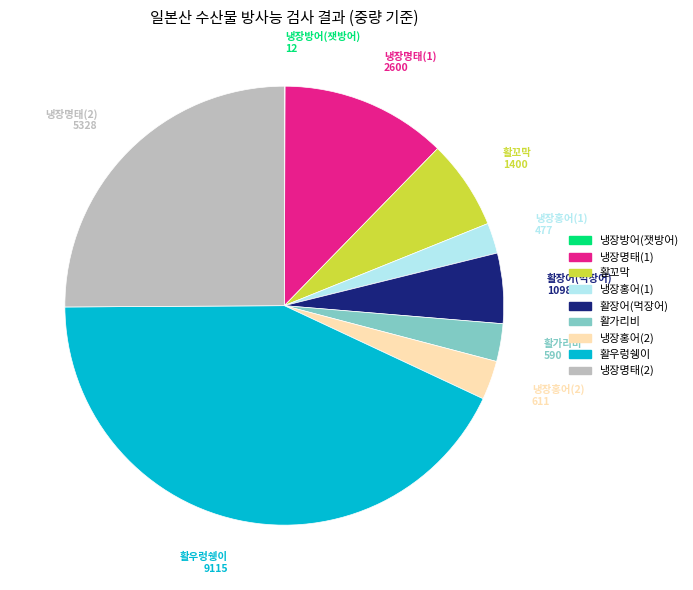

Approximately how many times larger is the value at 냉장홍어(1) compared to 냉장명태(1)?

0.2